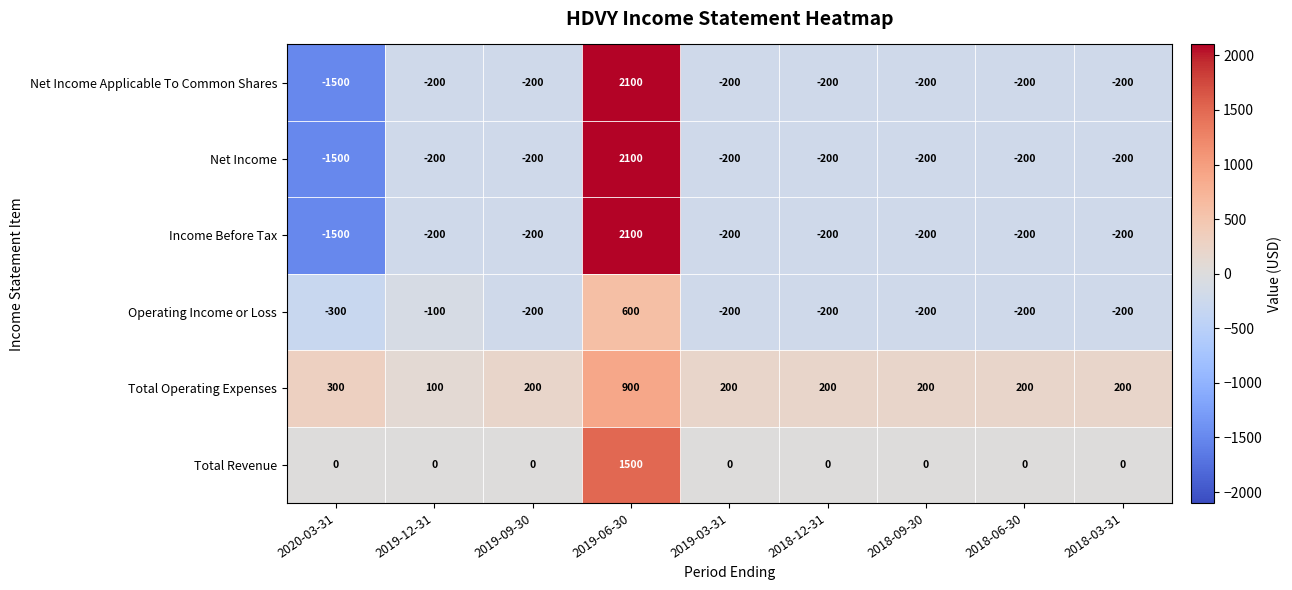

How many data points does each series have?

9